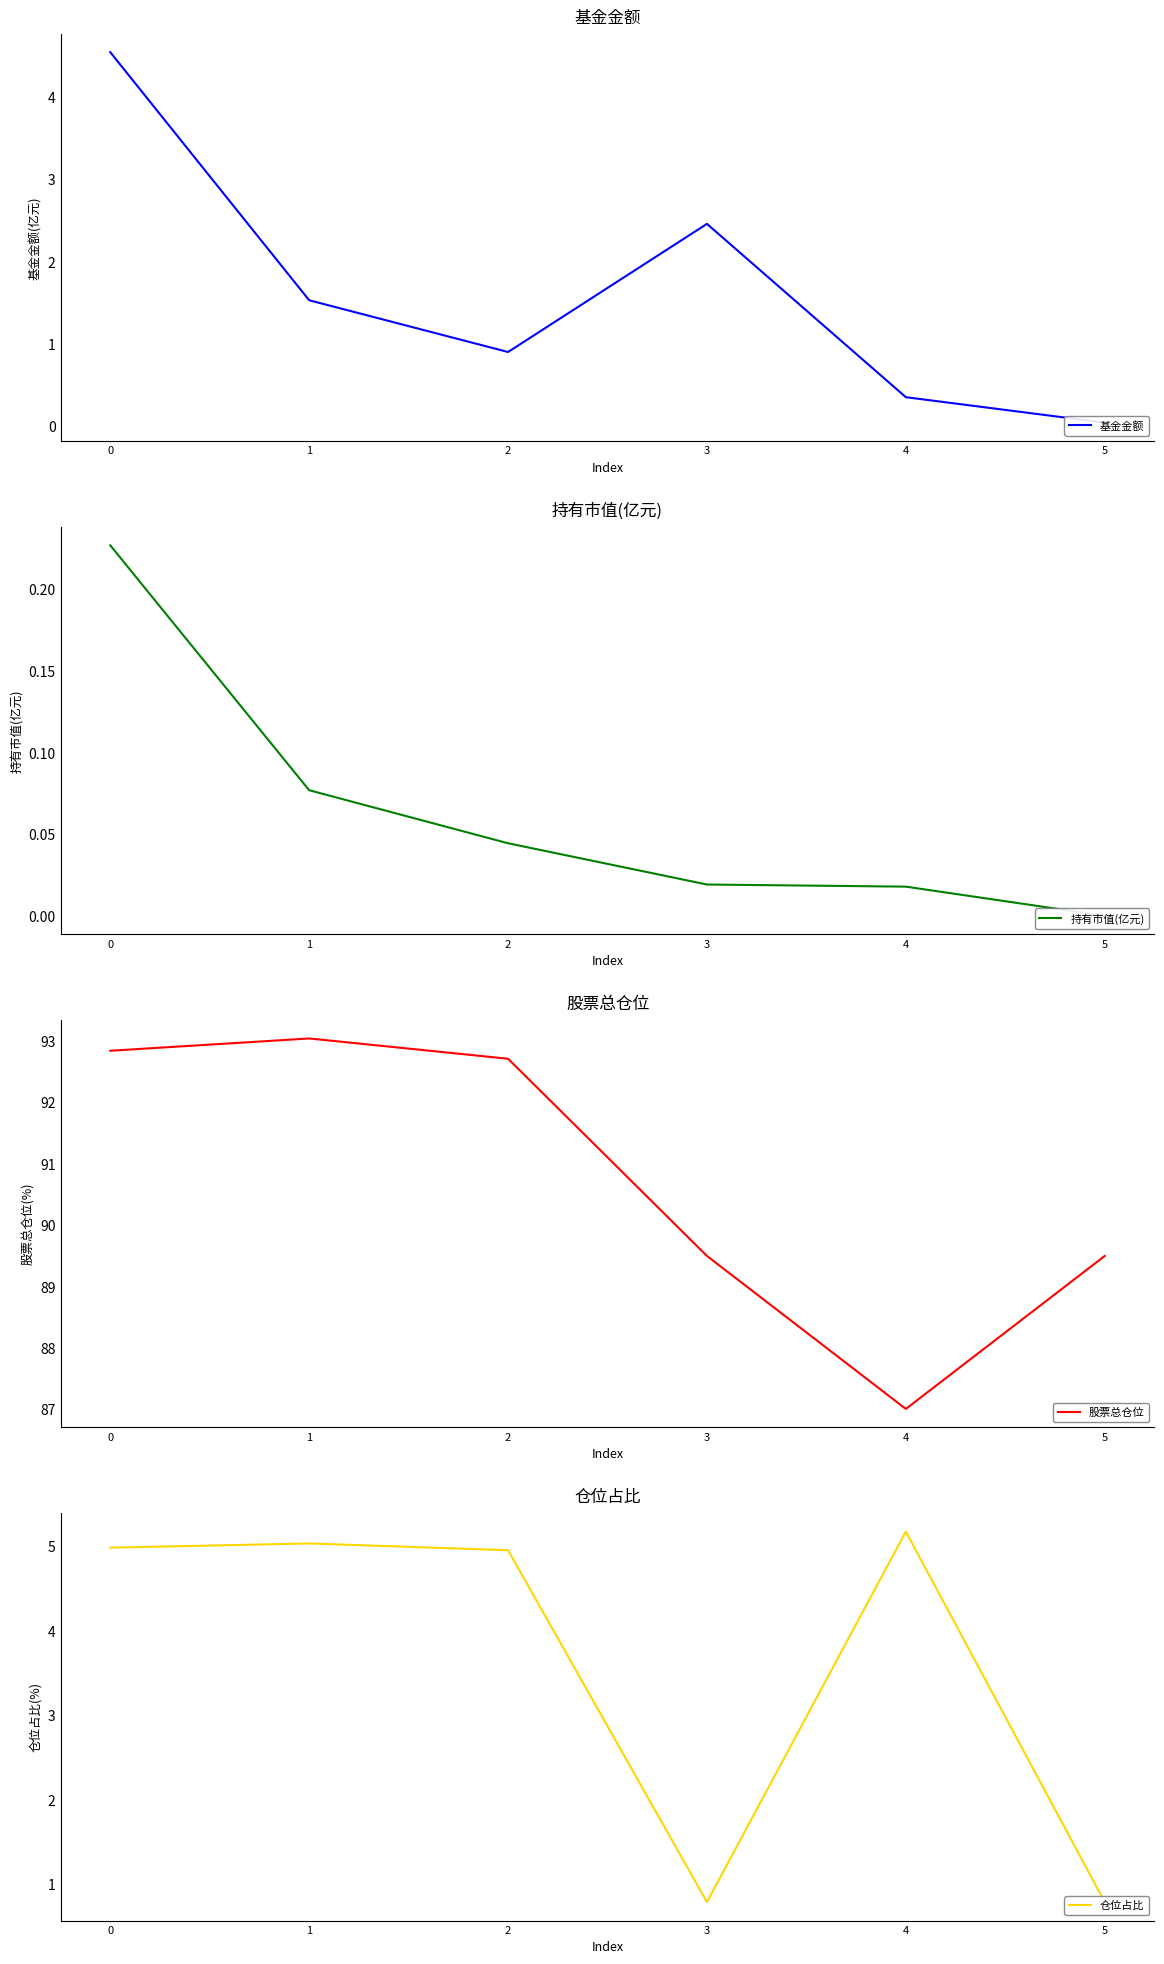

True or false: 持有市值(亿元) and 仓位占比 intersect in this chart.

False